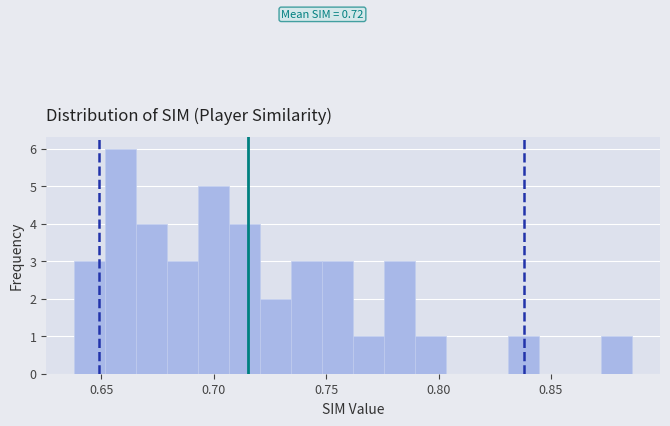

Read against the x-axis, roughly where is the centre of the tallest bar?

0.660